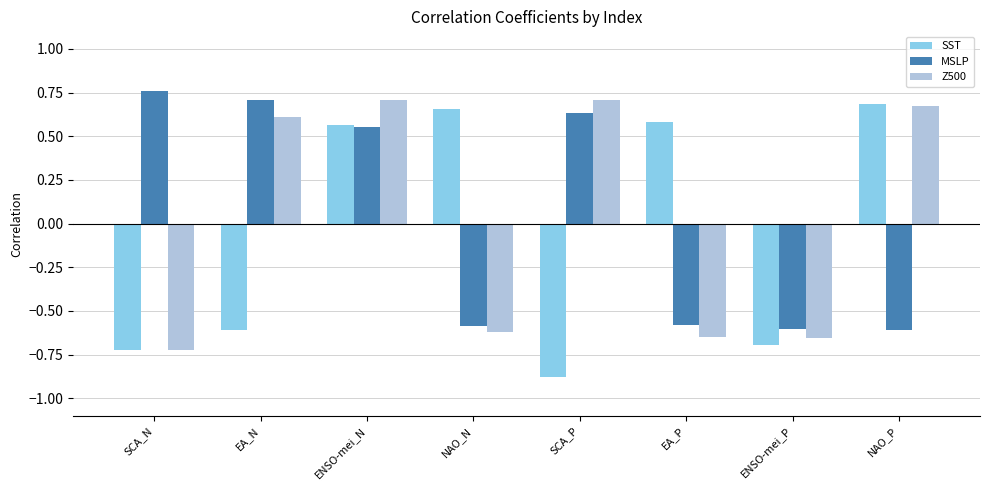

Where does the SST series first go above 0?

ENSO-mei_N